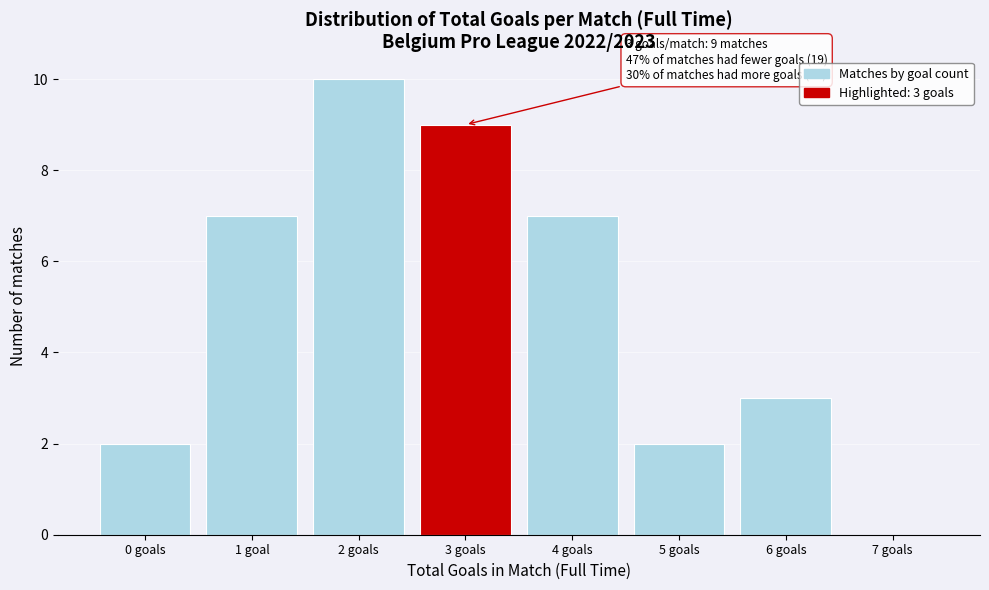

Reading left to right, list all the values displayed in this chart.

0 goals=2	1 goal=7	2 goals=10	3 goals=9	4 goals=7	5 goals=2	6 goals=3	7 goals=0